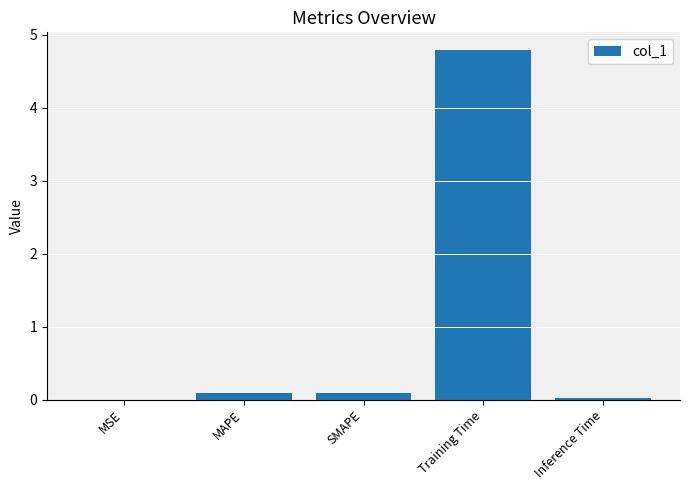

At which category does the chart reach its peak across all series?

Training Time